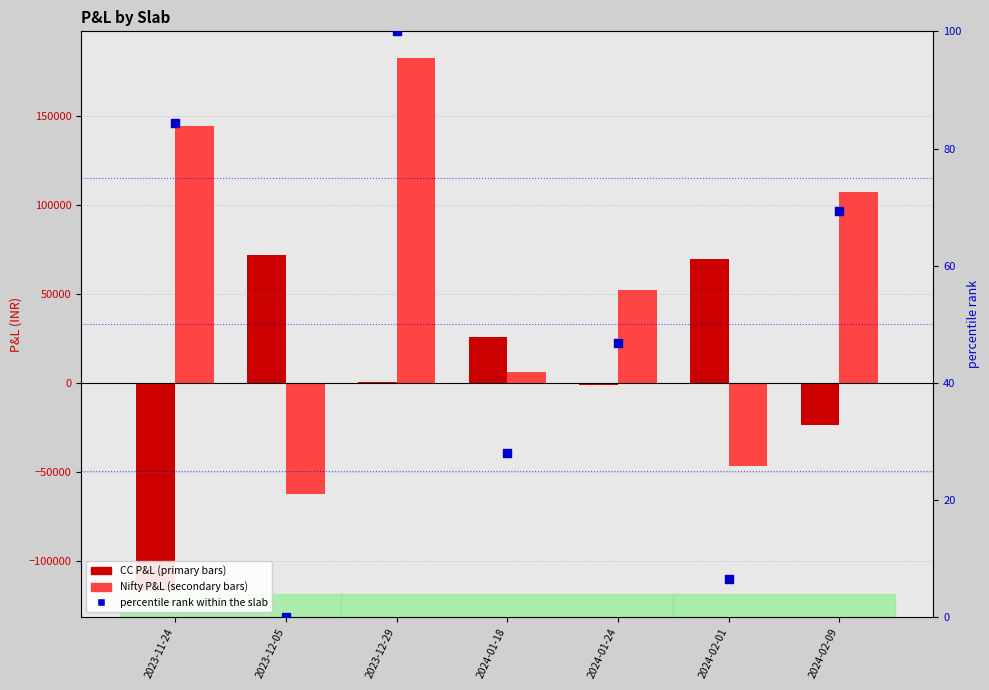

Which series has the largest total across all categories?

Nifty P&L